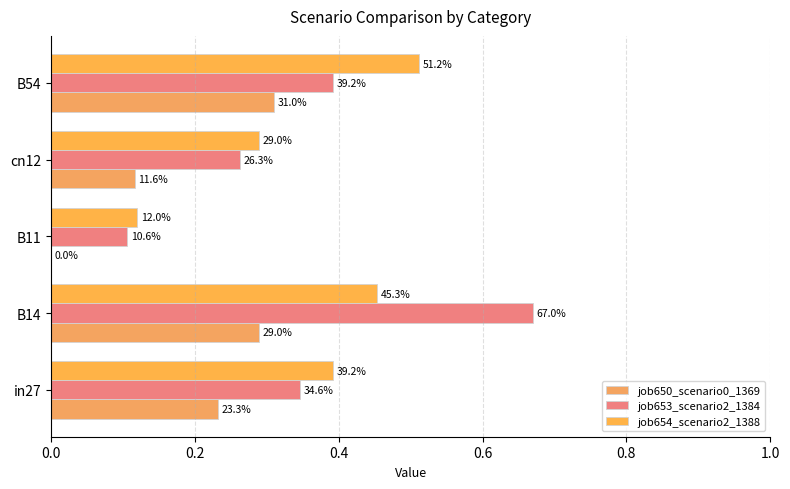

What is the difference between the maximum and minimum values in the job654_scenario2_1388 series?

0.4